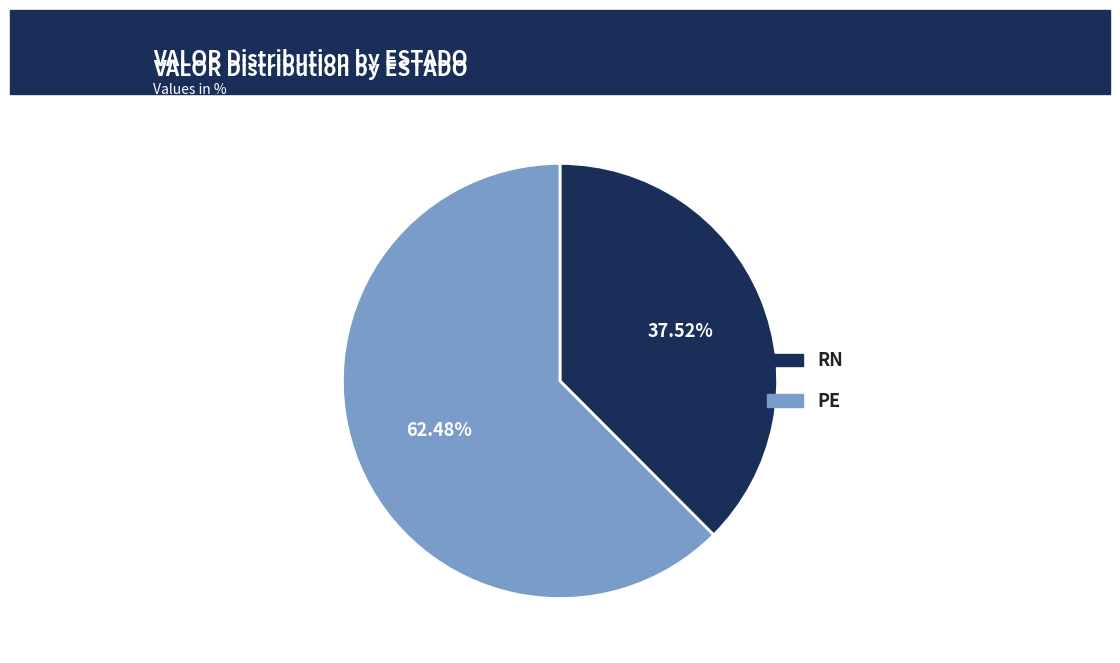

What is the majority slice?

PE